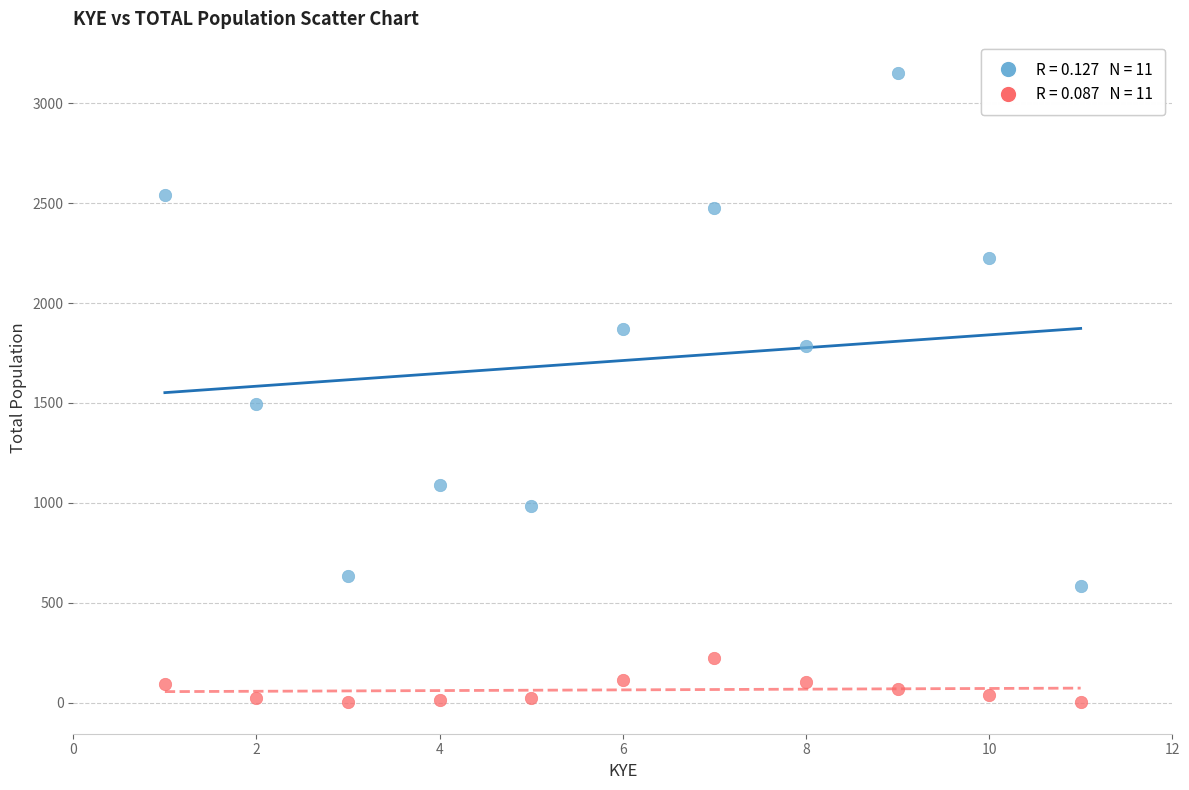

Across all data points, what is the range of Y values (max minus min)?

3147